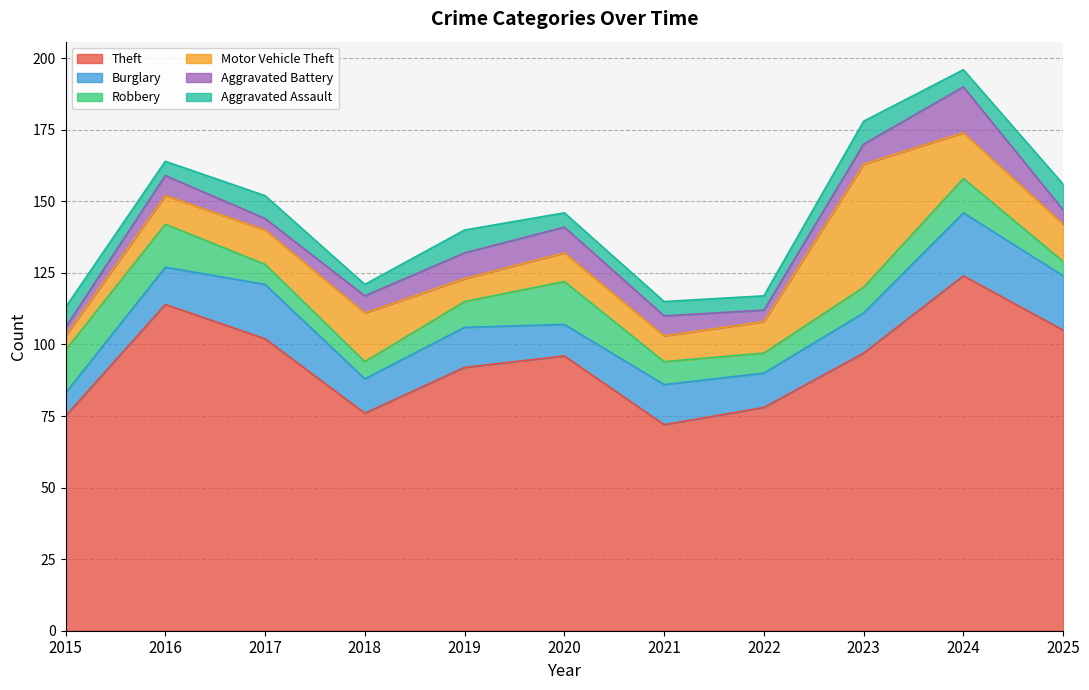

What is the difference between the maximum and minimum values in the Aggravated Assault series?

5